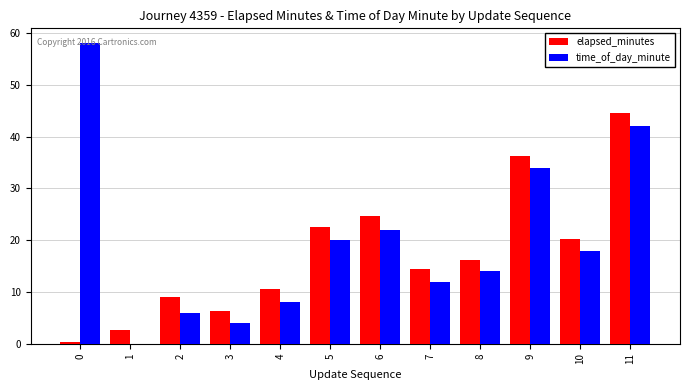

At which label is time_of_day_minute closest to 29?

9